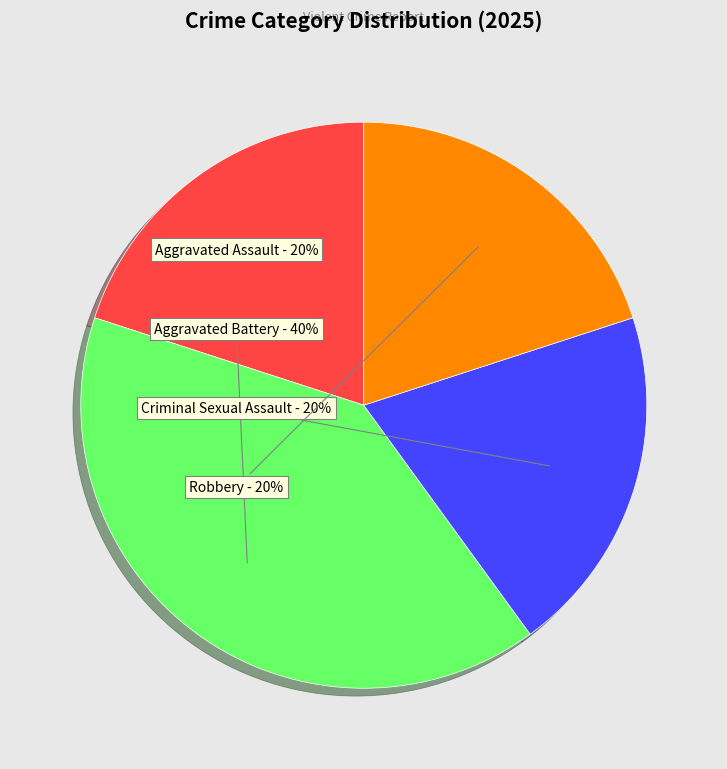

Does any single category account for the majority?

No